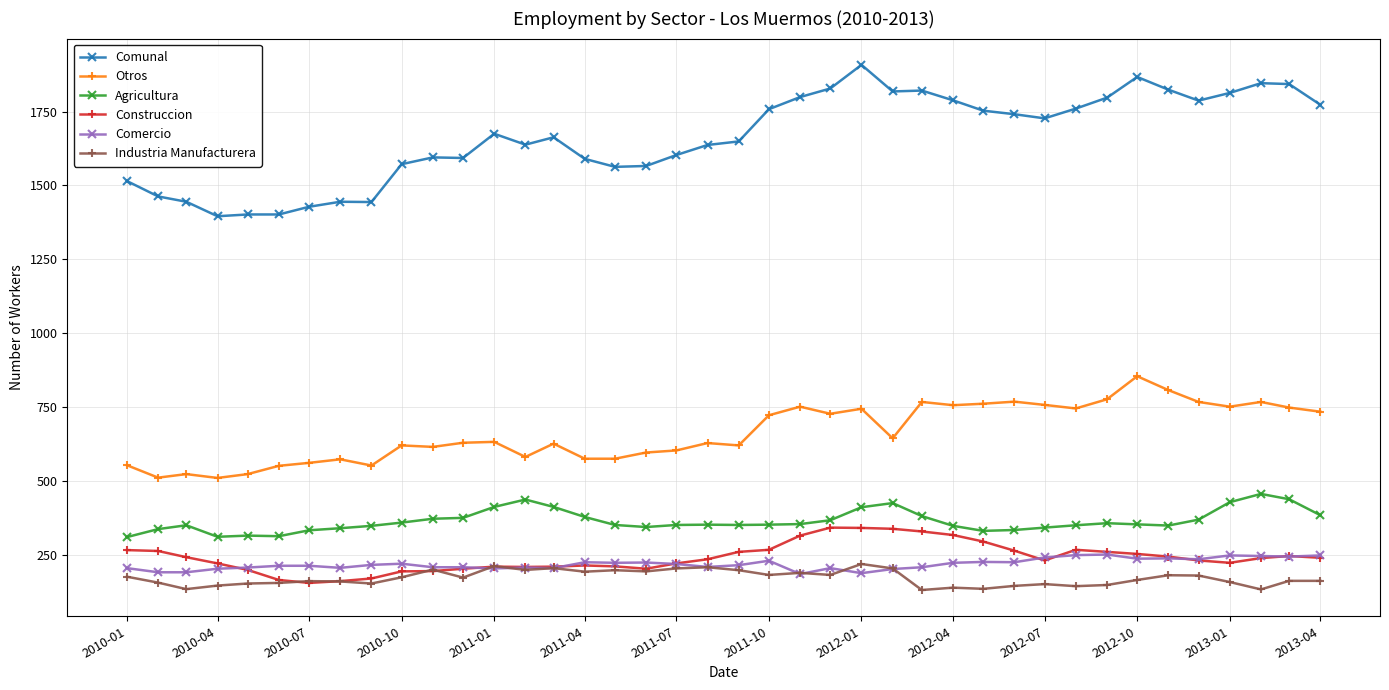

True or false: Construccion has more than 1 interior local peaks.

True